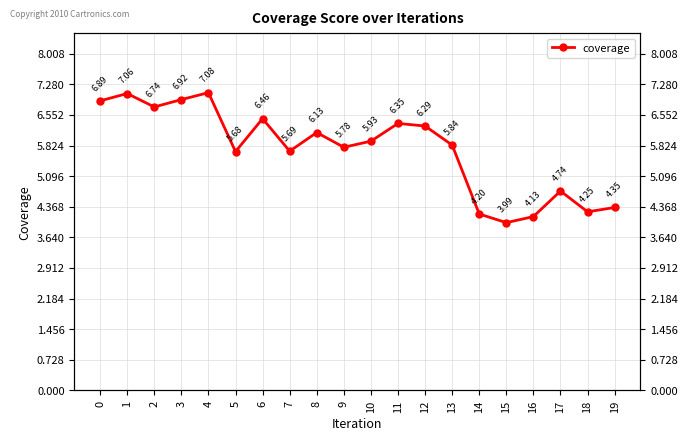

Between 18 and 5, which is larger?

5